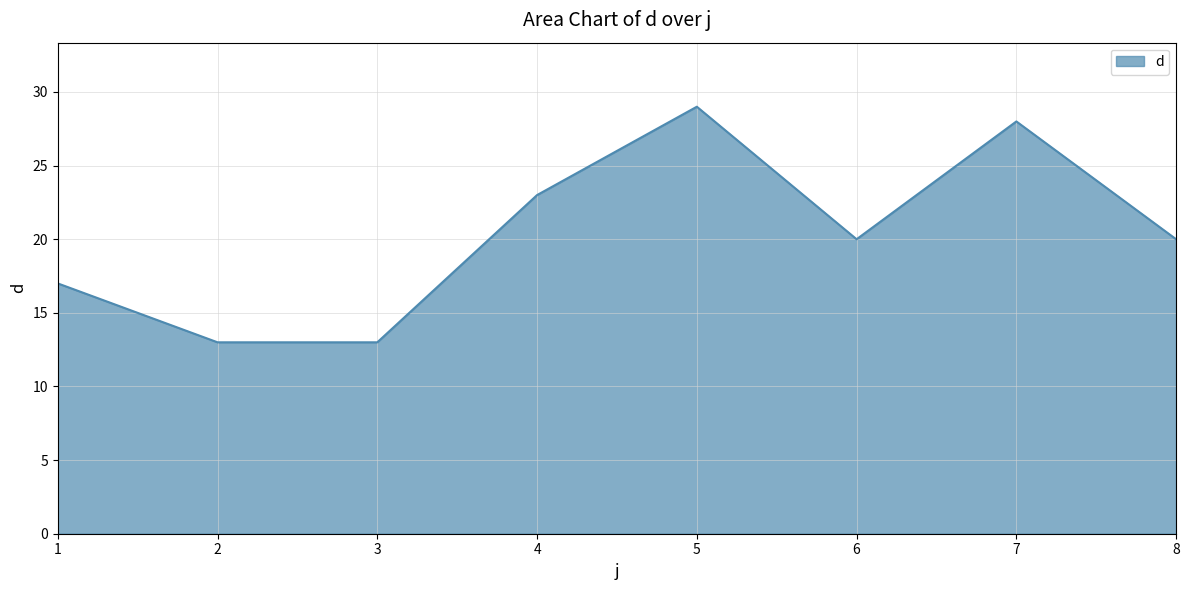

Read the value at 4, to the nearest 5.

25